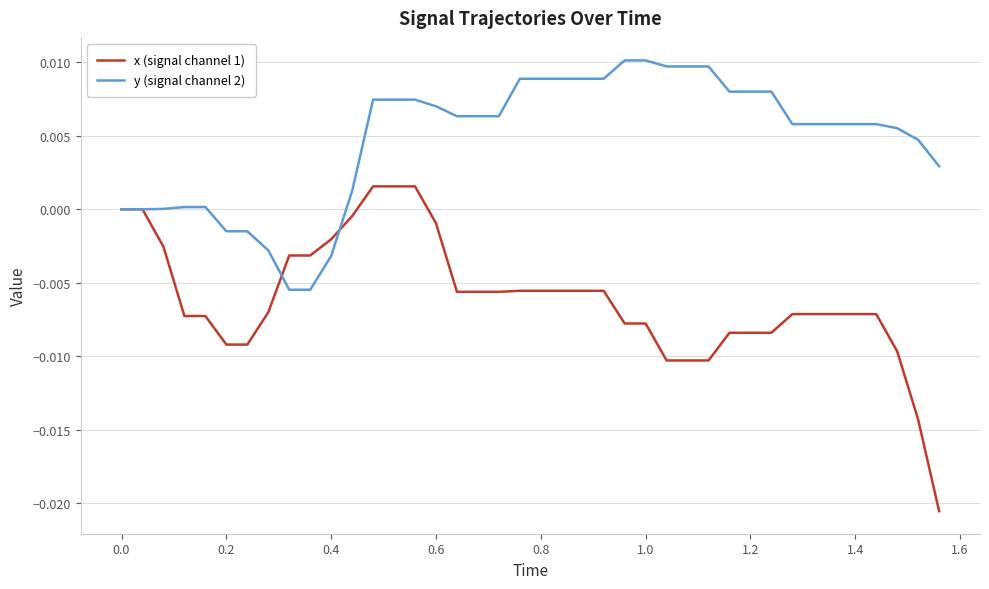

Rank the series by their maximum value, from lowest to highest.

x (signal channel 1), y (signal channel 2)